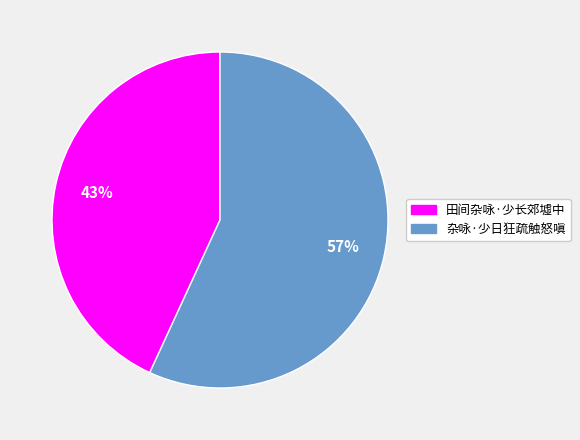

How many segments does this pie chart have?

2